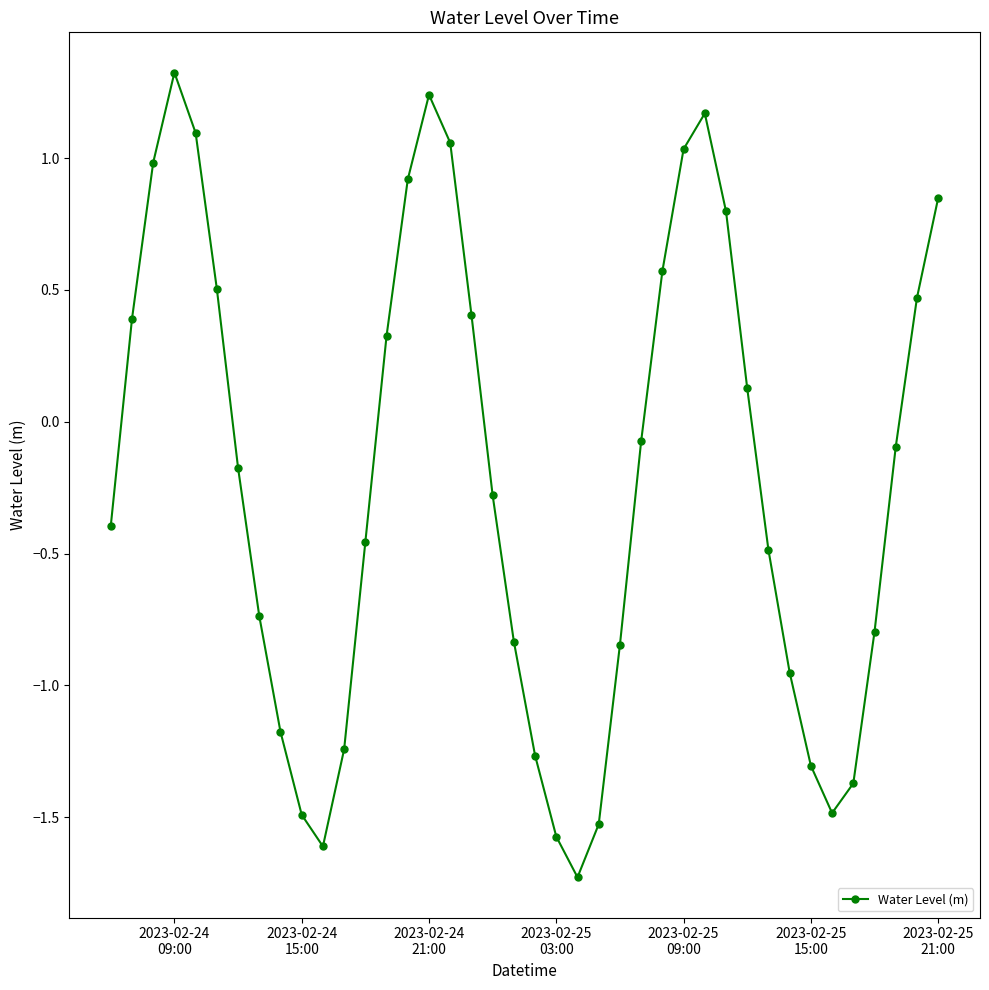

How many interior local peaks (higher than both neighbors) does the data have?

3